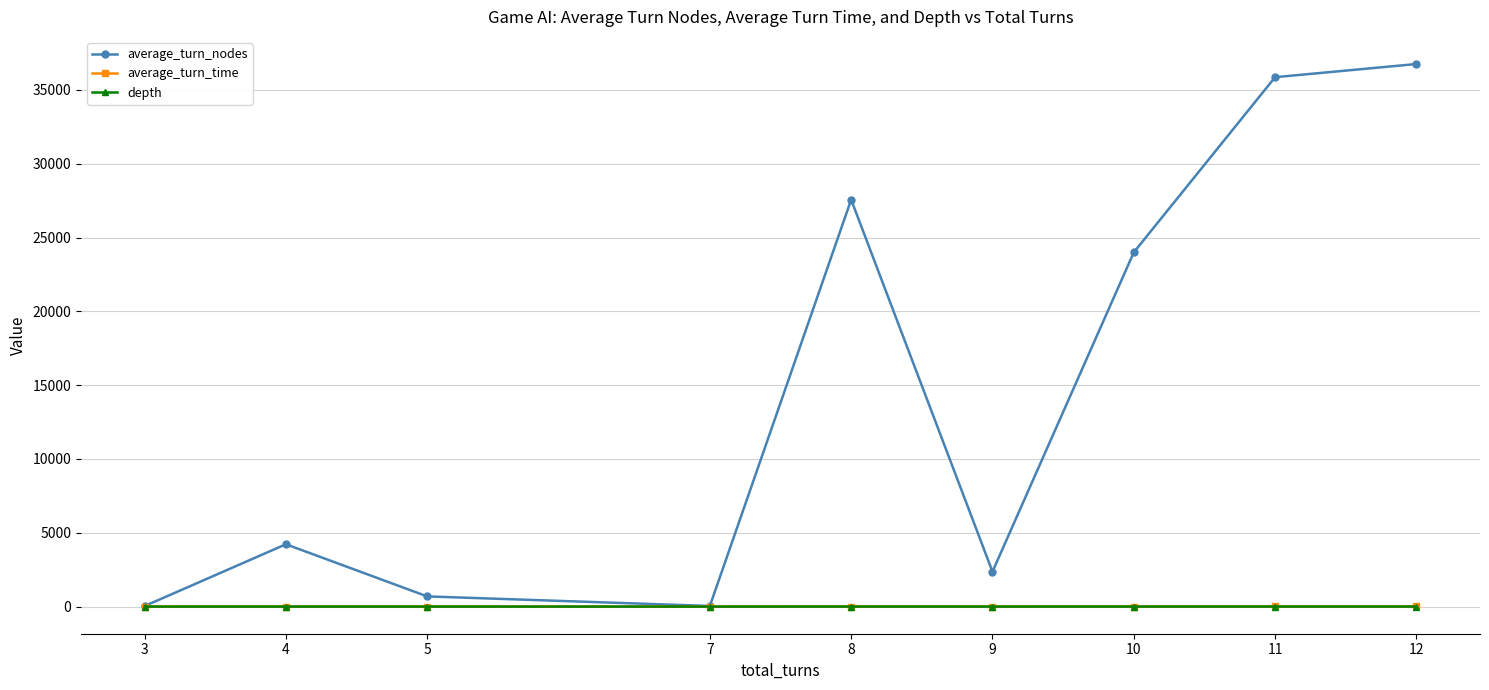

What is the greatest value displayed?

36757.1